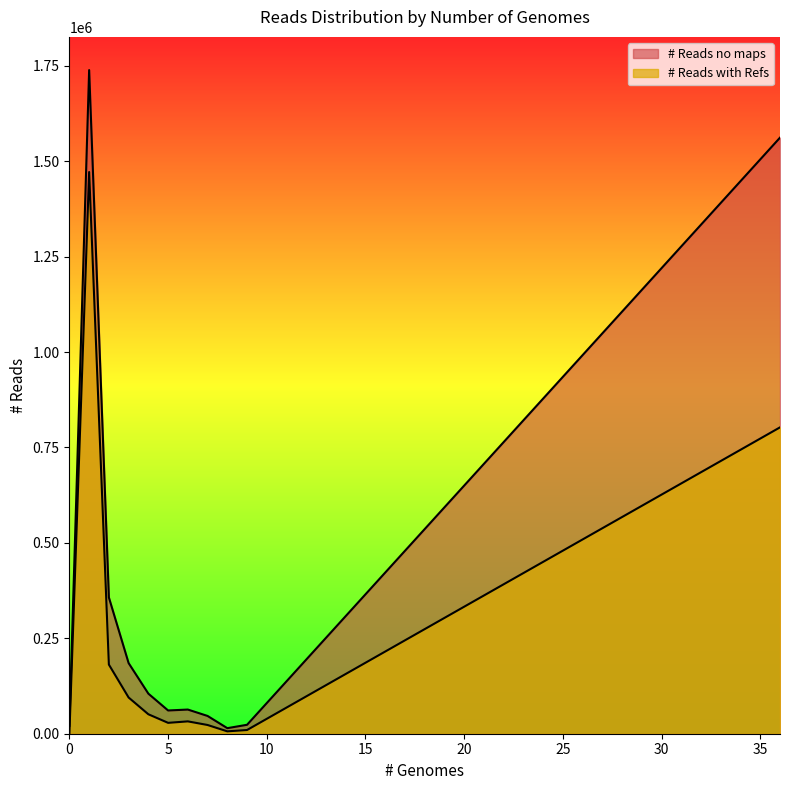

What is the sum of all # Reads no maps values?

4177346